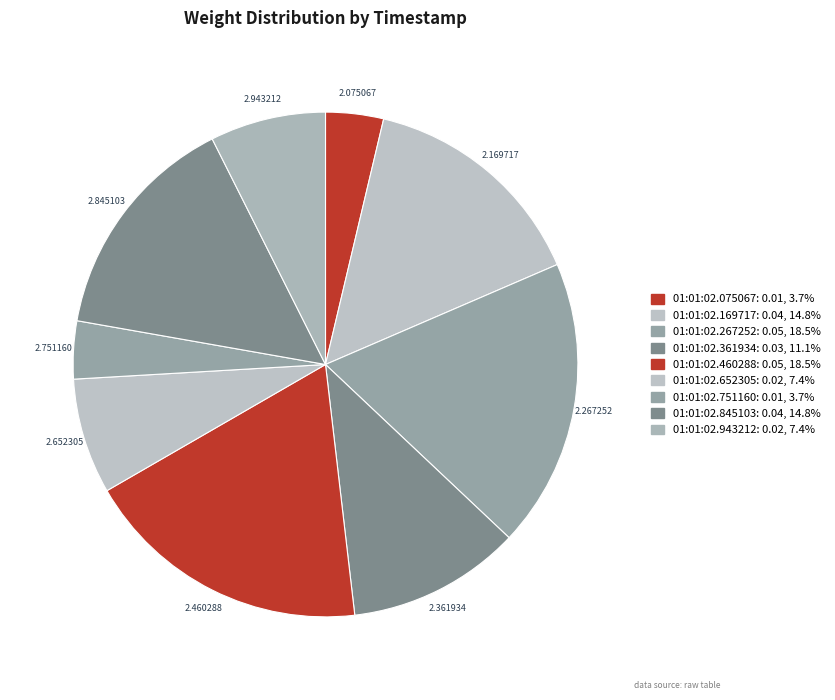

Is the sum of 2.075067 and 2.460288 greater than half?

No